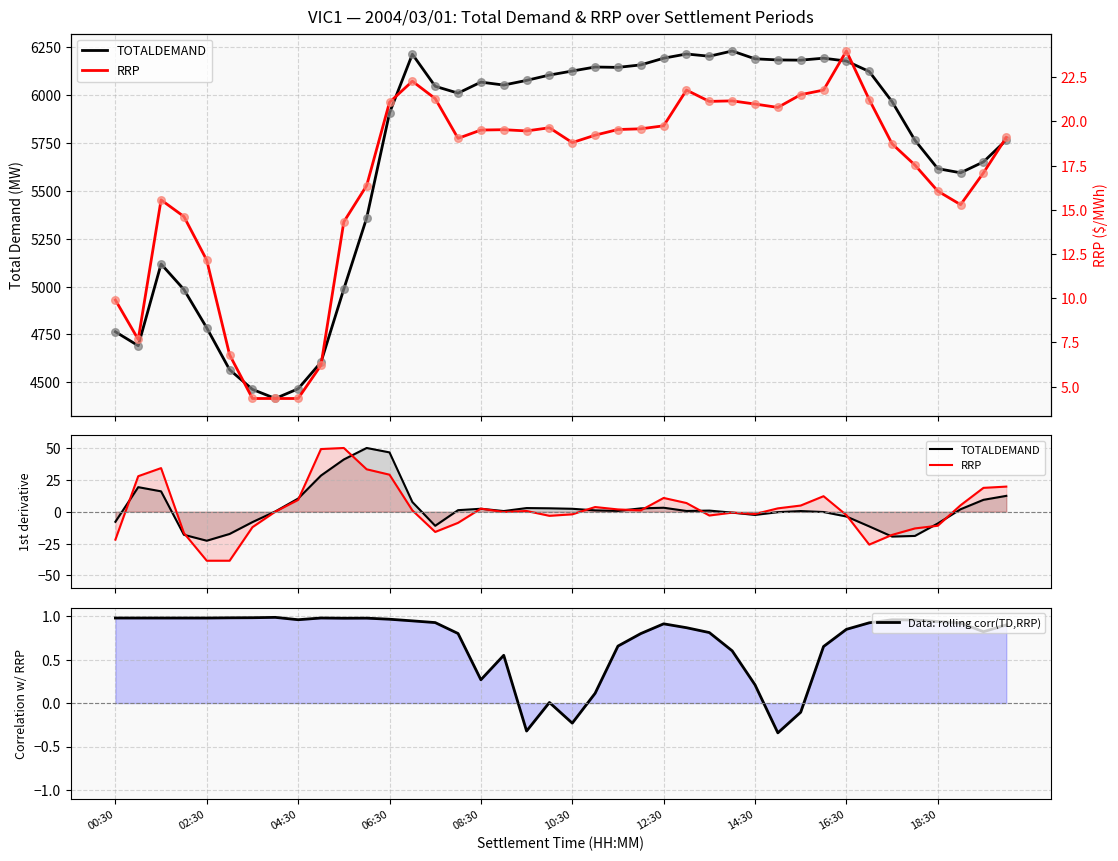

What is the total value across all series at 37?

18.1